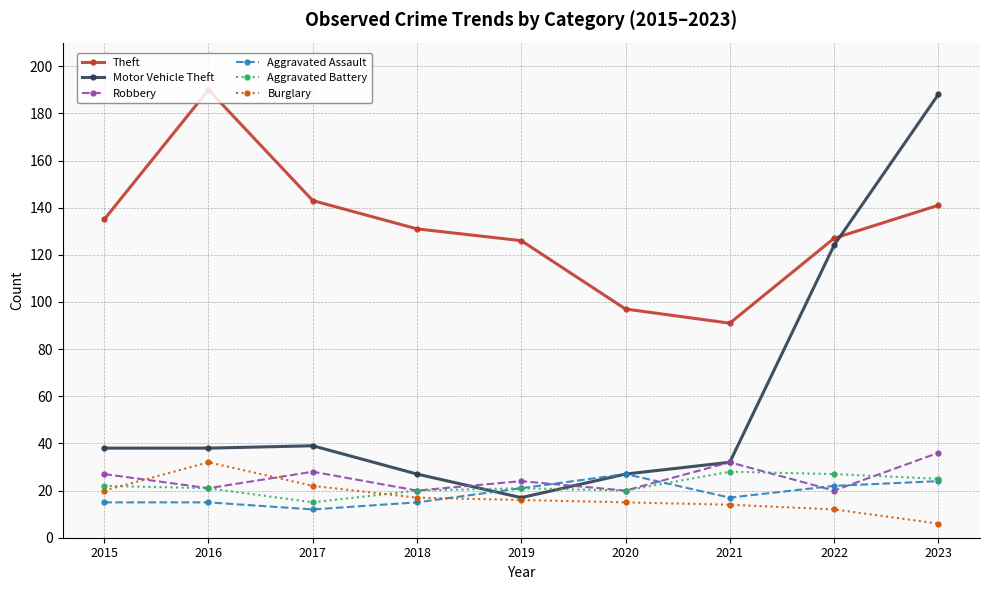

How many lines are shown in the chart?

6